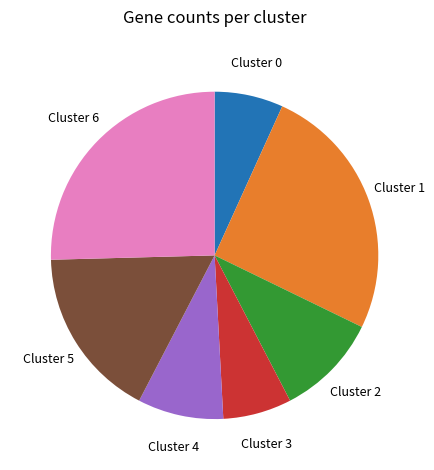

Does any single category account for the majority?

No